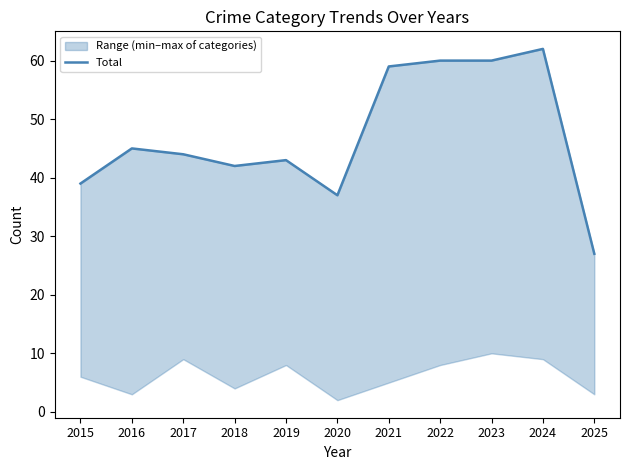

How many points are higher than both their immediate neighbors (excluding endpoints)?

3